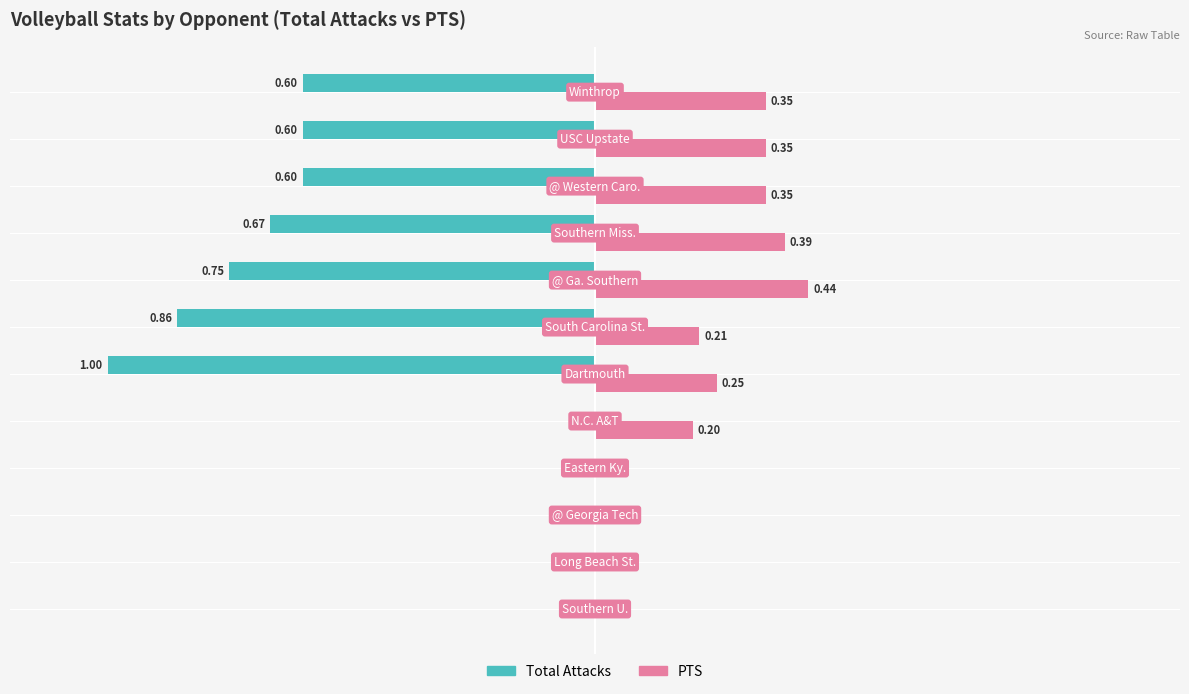

Which series has the largest total across all categories?

PTS